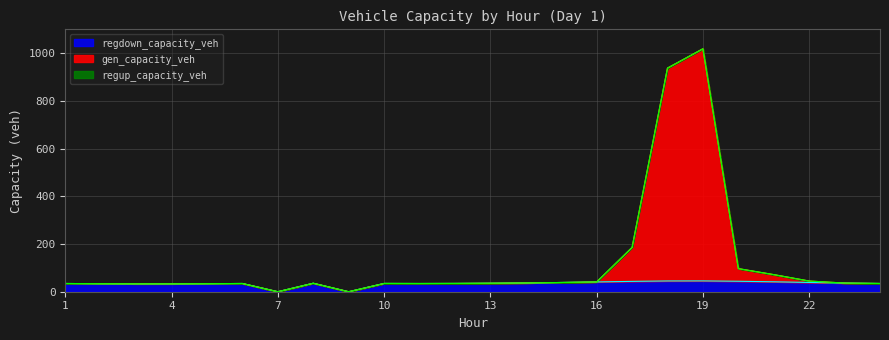

At how many categories does at least one series exceed 617?

2